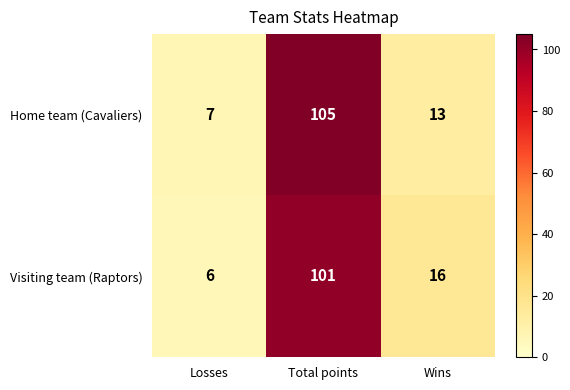

List the series in order of their peak value, lowest first.

Visiting team (Raptors), Home team (Cavaliers)